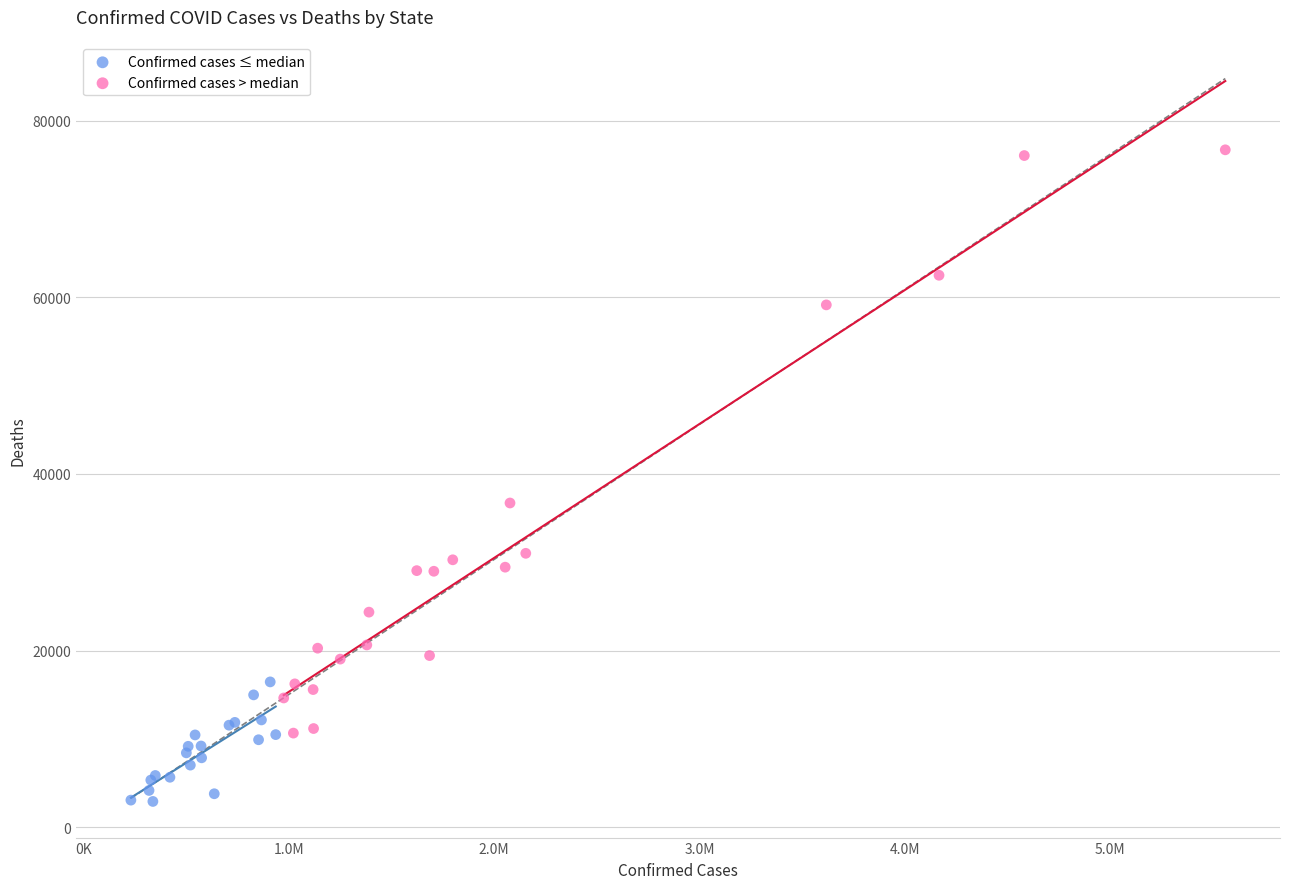

Which series reaches the maximum Y coordinate?

Confirmed cases > median